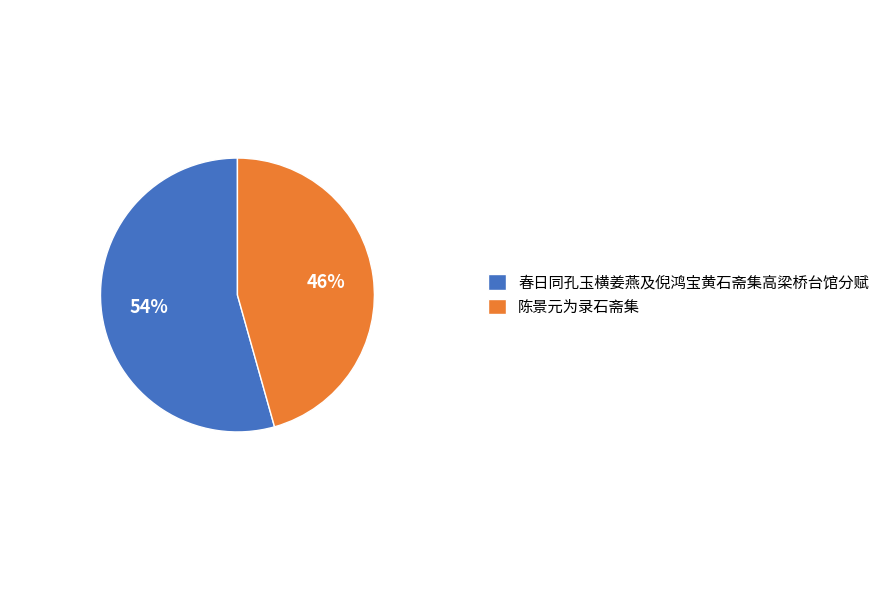

How many slices are in this pie chart?

2